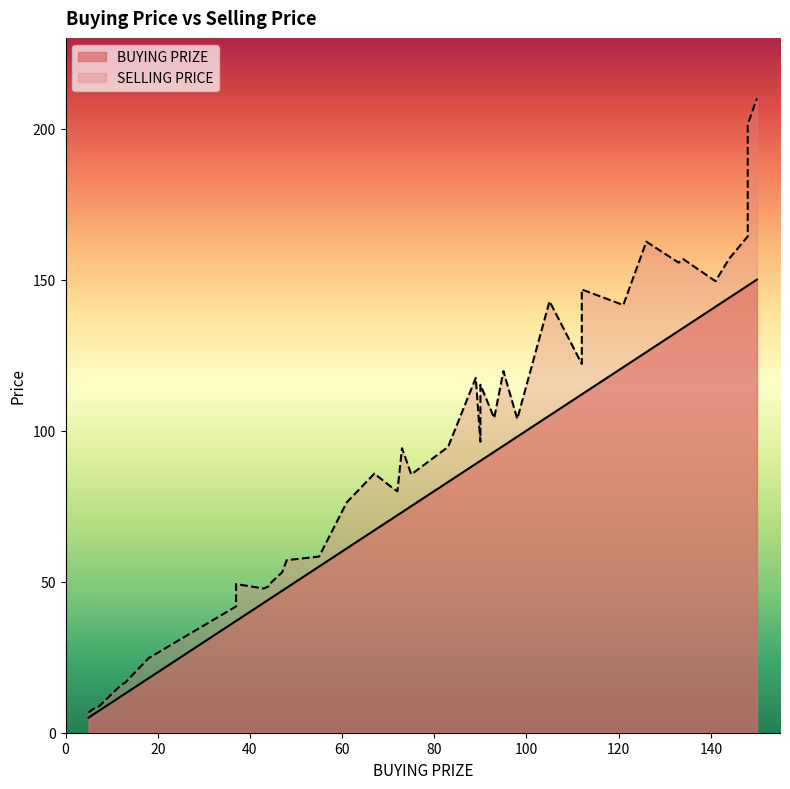

How many categories are shown in the chart?

40